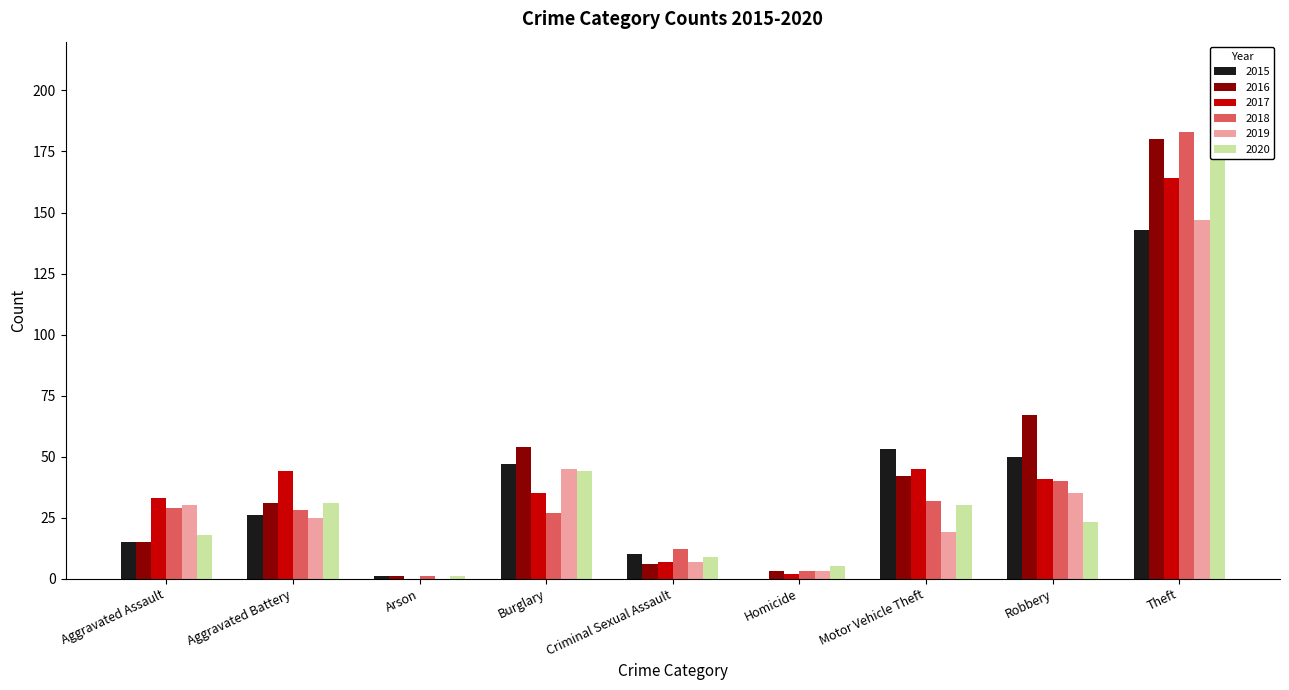

Which category has the lowest value in the 2018 series?

Arson